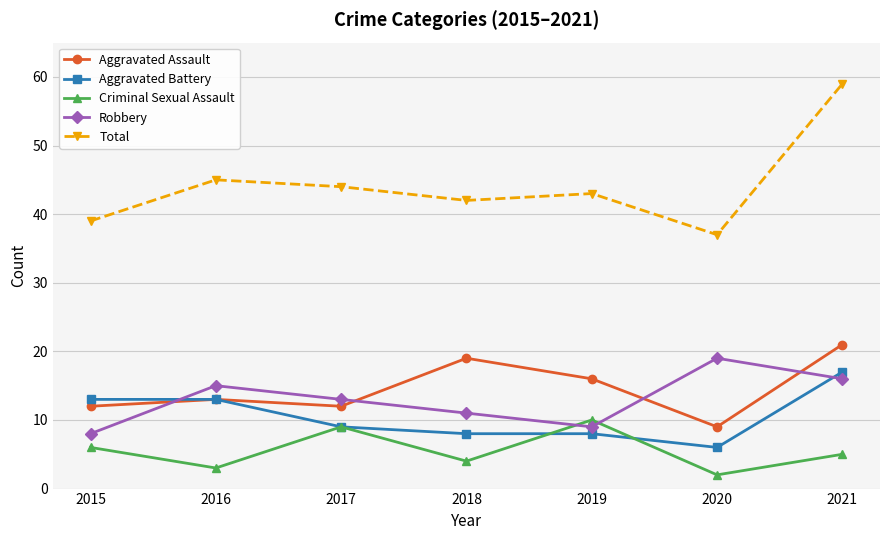

At which category is the sum across all series the highest?

2021